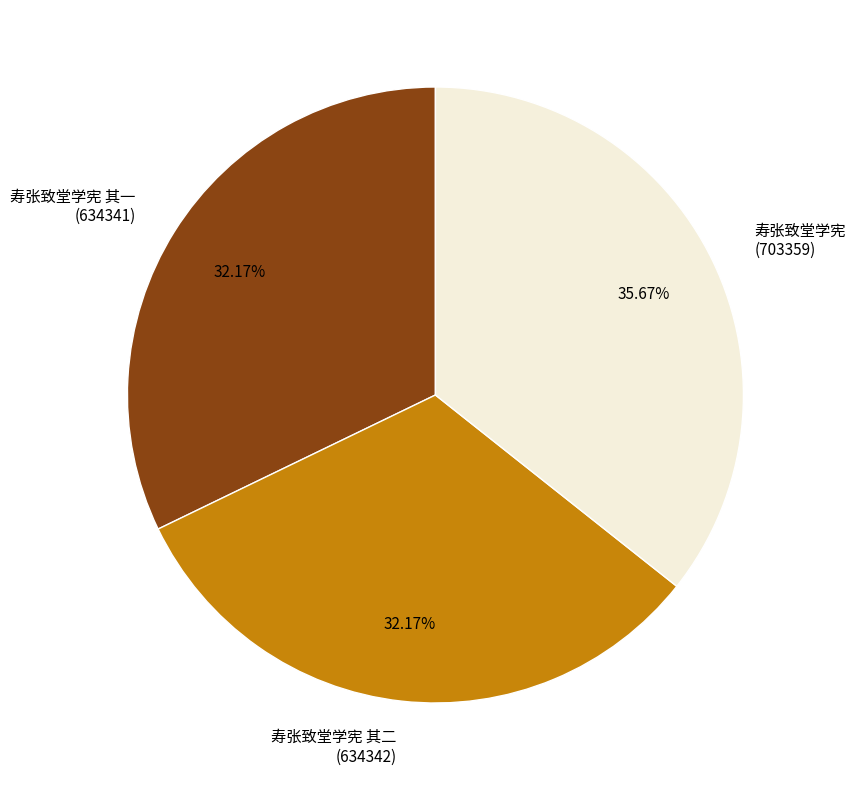

To the nearest percent, what is the average slice percentage?

33%